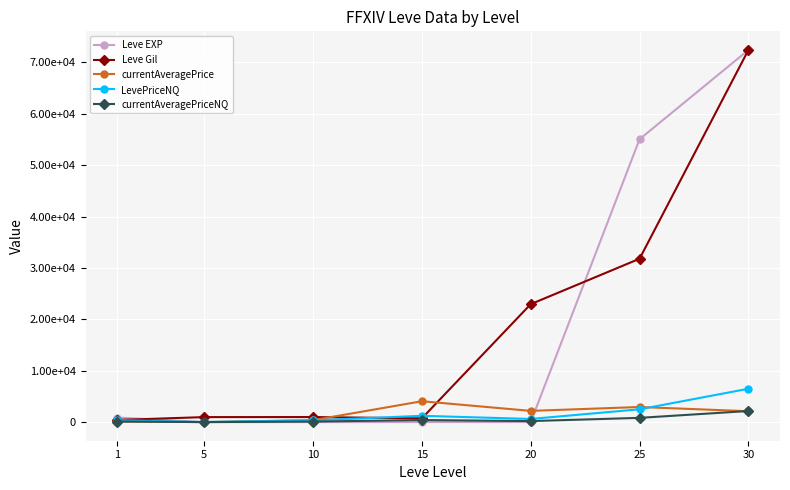

True or false: LevePriceNQ has more than 0 interior local peaks.

True